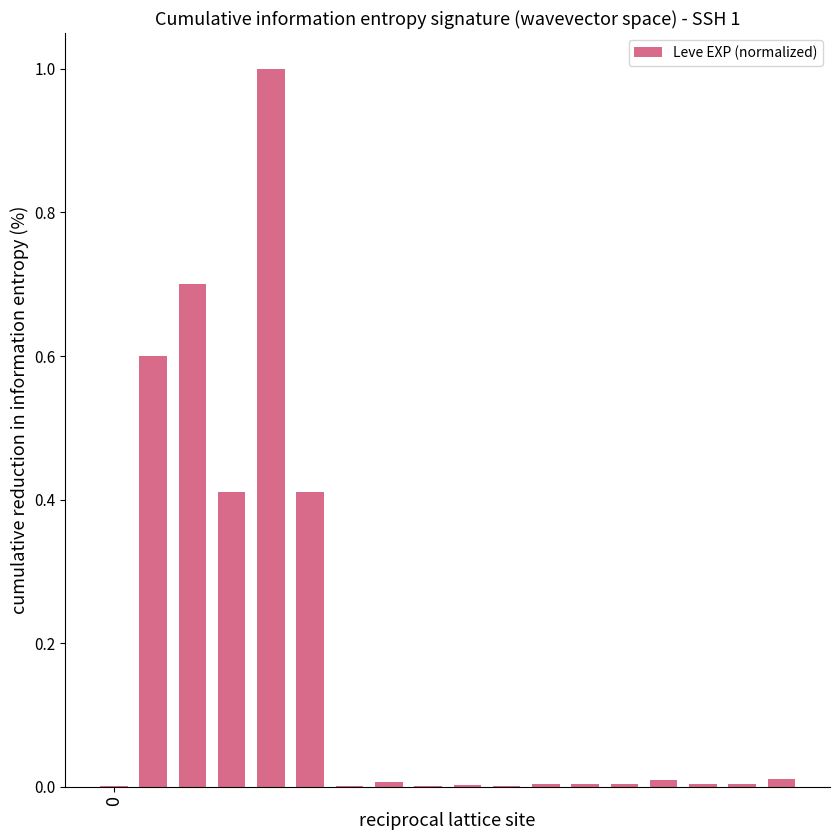

What is the maximum value shown in the chart?

1.0